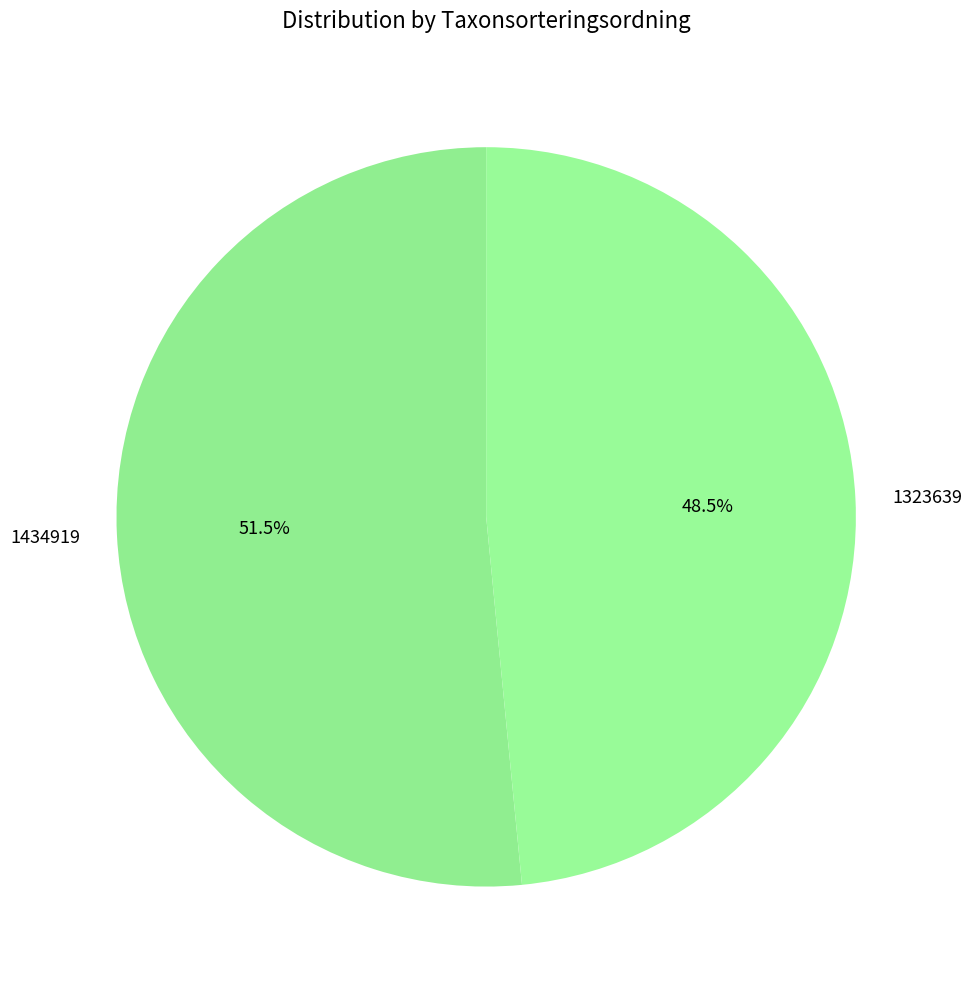

Rank the categories by value from highest to lowest.

1434919, 1323639